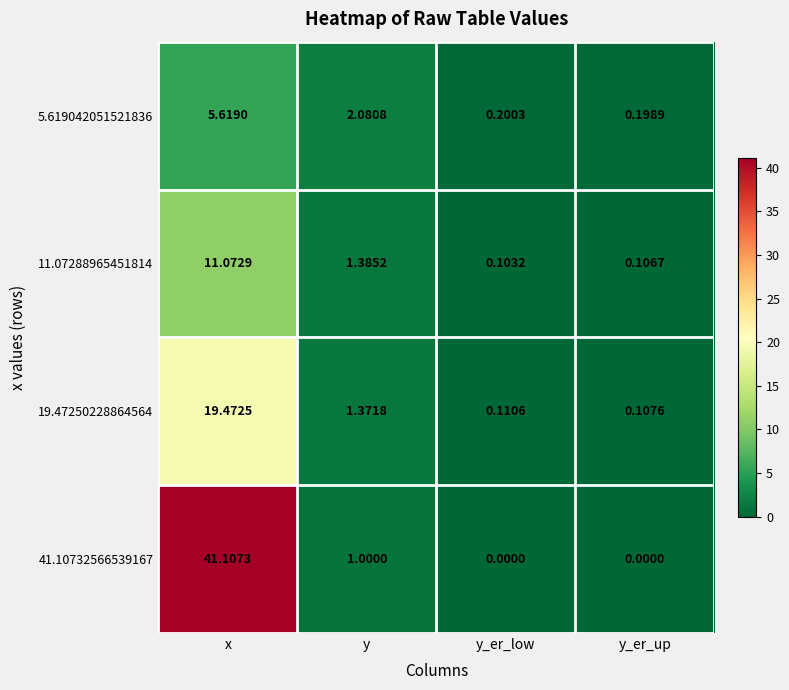

Where is 41.10732566539167 nearest to the value 20?

y